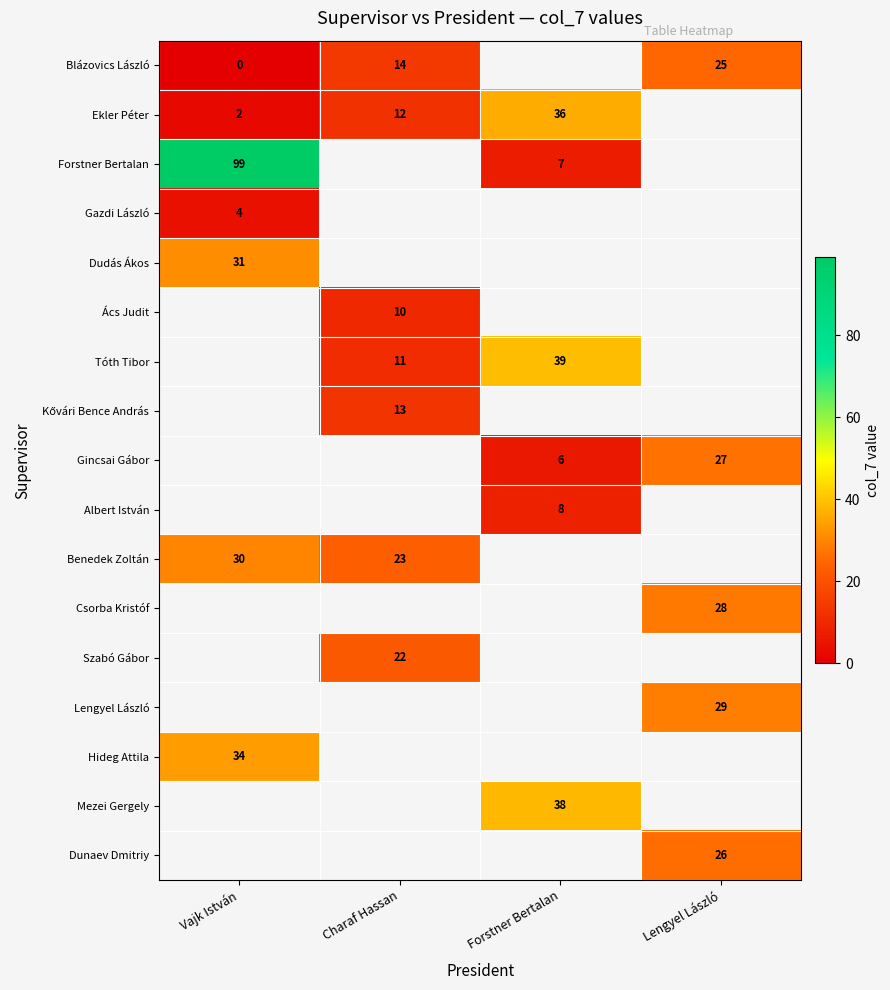

What is the difference between the Benedek Zoltán values at Charaf Hassan and Vajk István?

7